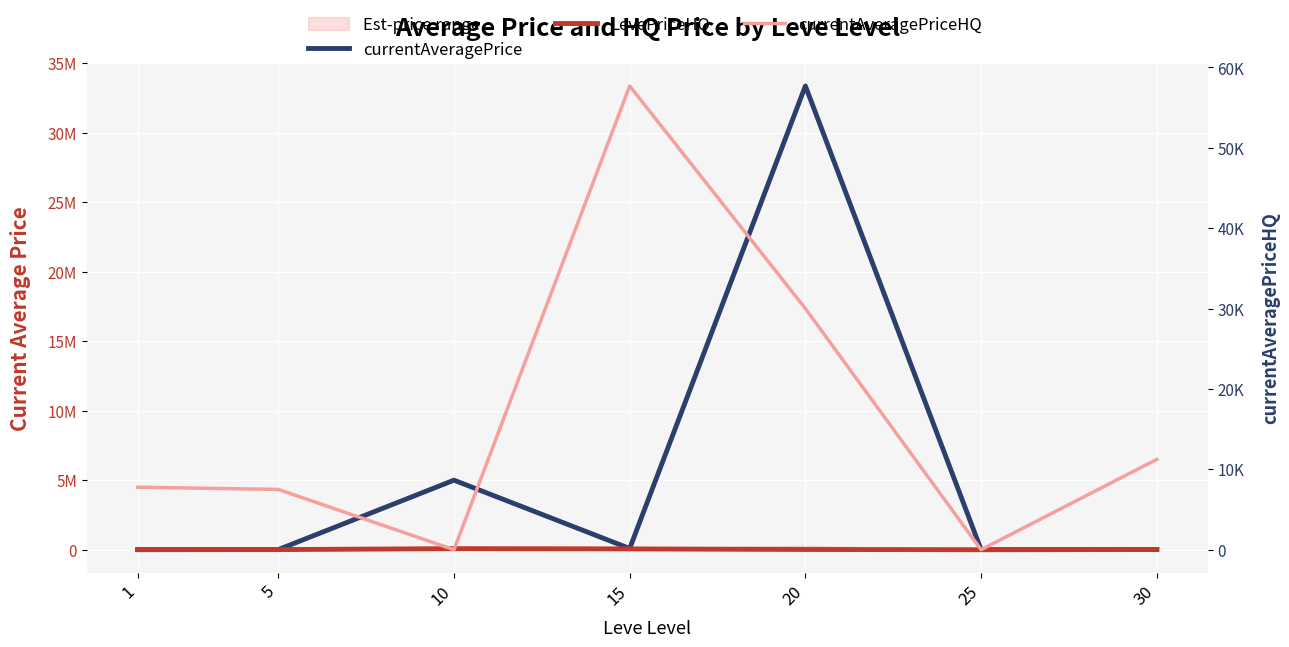

True or false: currentAveragePriceHQ and currentAveragePrice intersect in this chart.

False